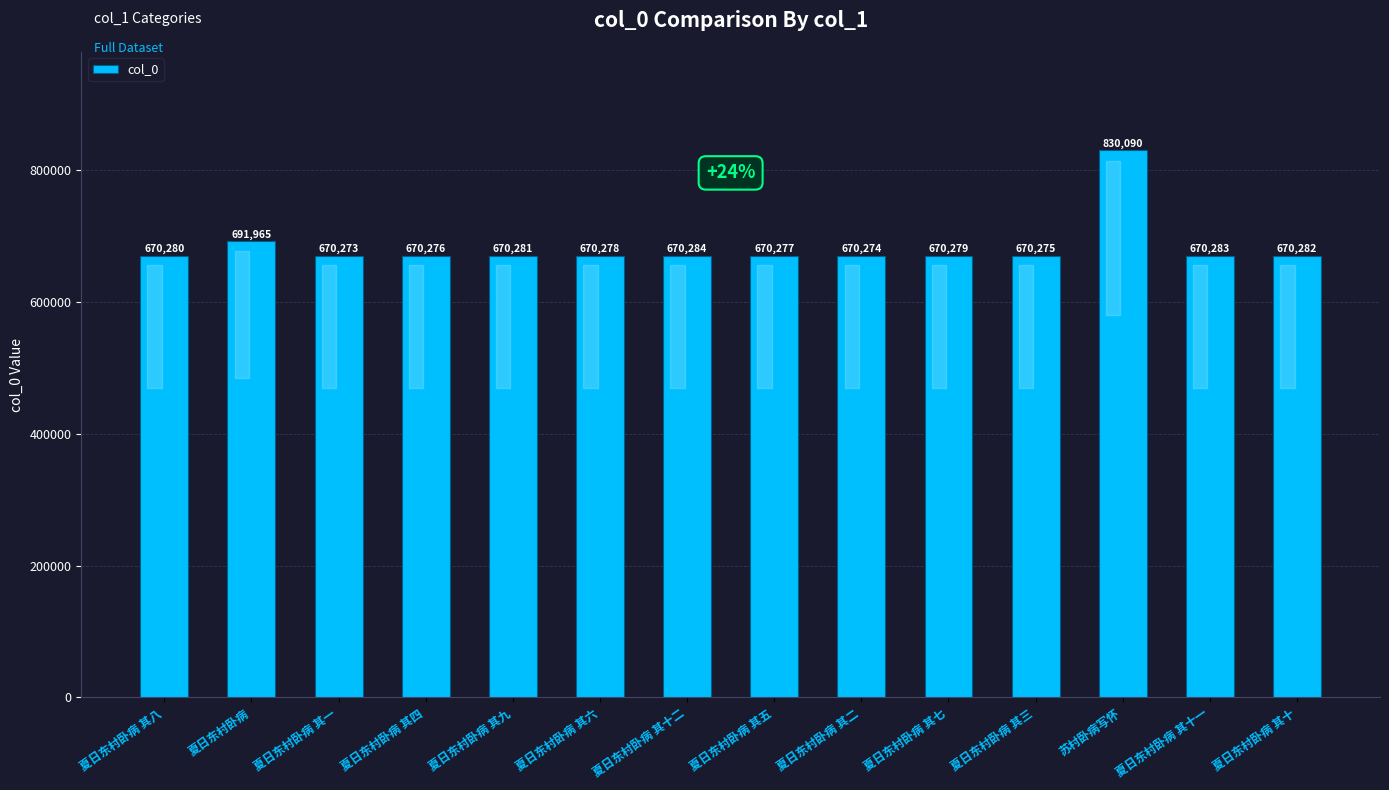

The chart shows a value of 240623 at 夏日东村卧病 其五. True or false?

False